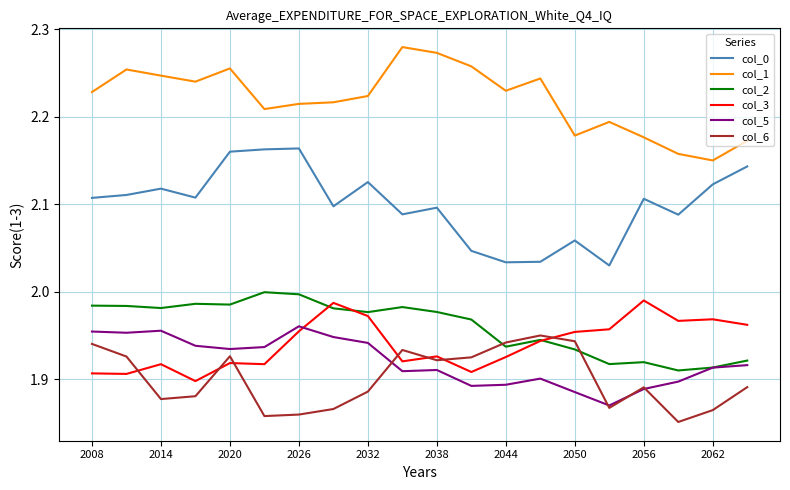

How many categories are shown in the chart?

20